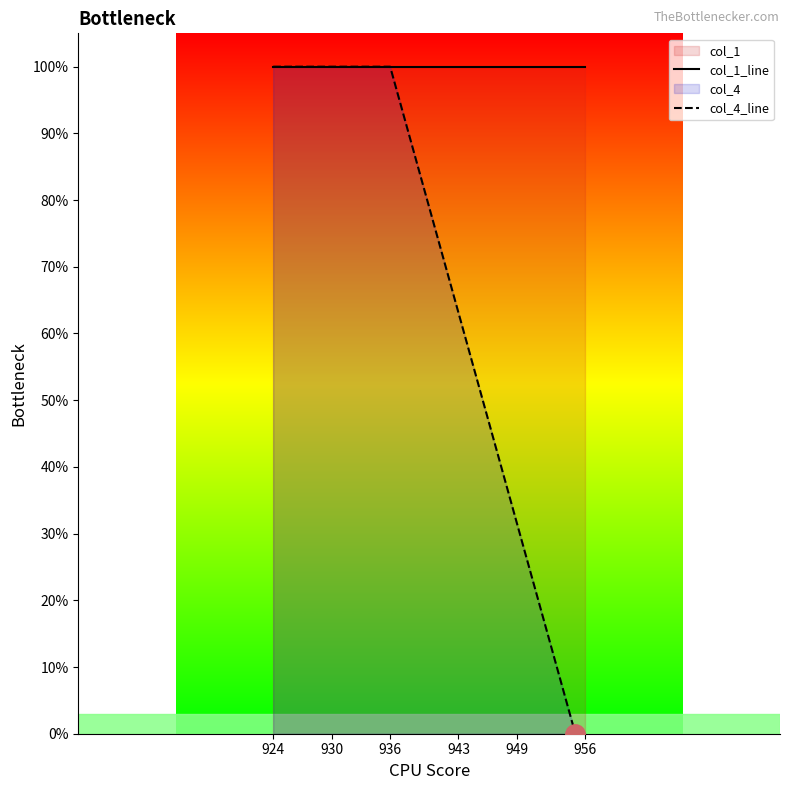

What is the label of the 5th point from the left?

949